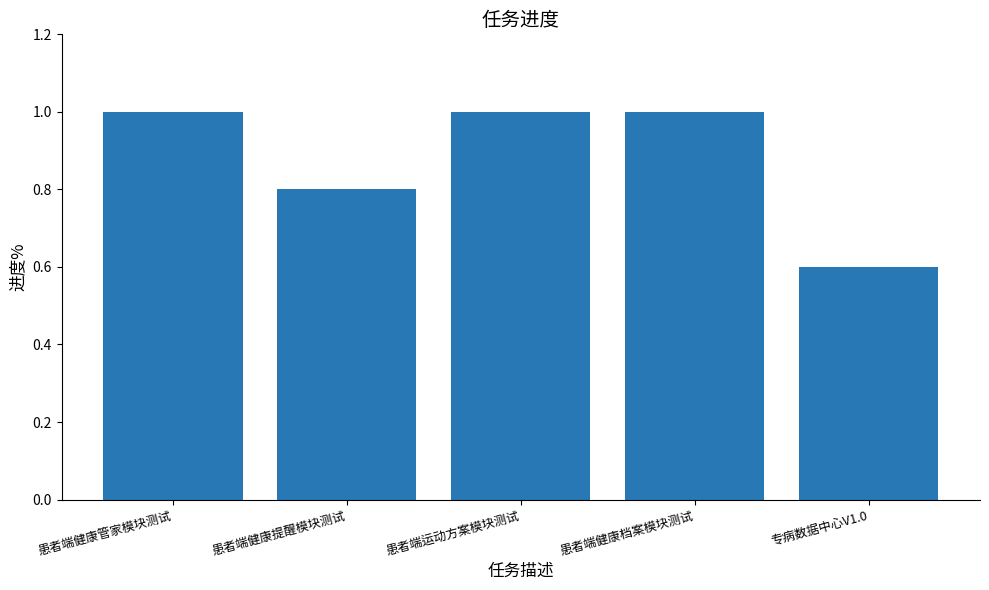

What is the change in value from 患者端健康提醒模块测试 to 专病数据中心V1.0?

-0.2